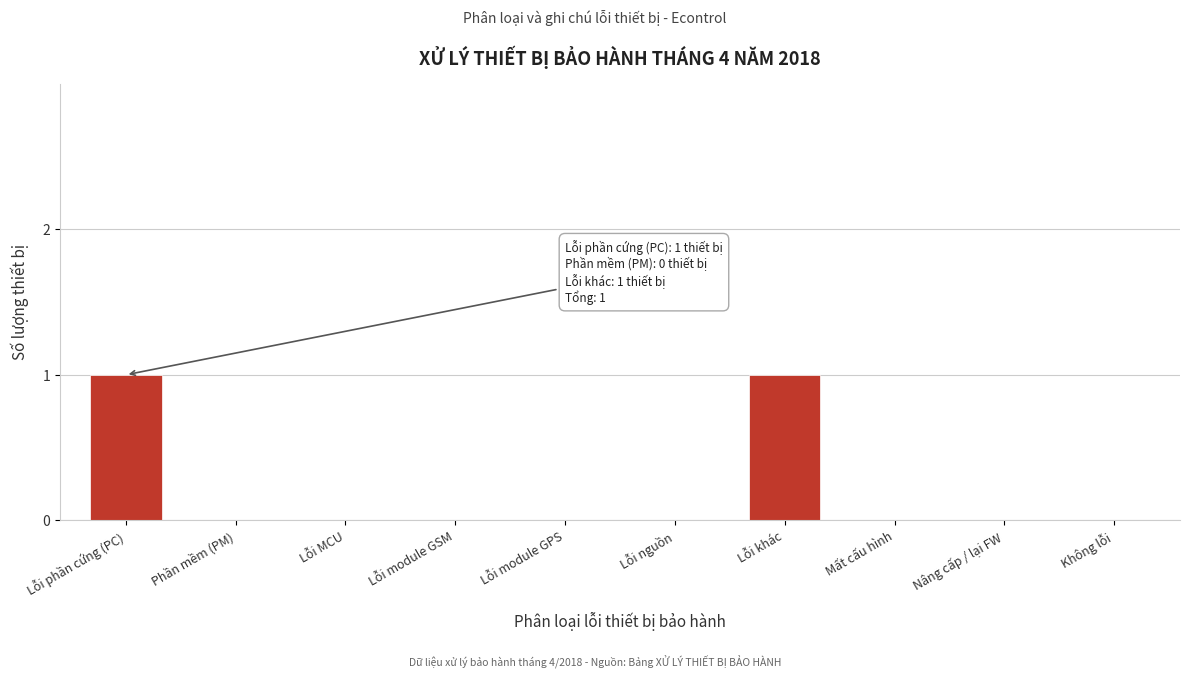

Reading left to right, list all the values displayed in this chart.

Lỗi phần cứng (PC)=1	Phần mềm (PM)=0	Lỗi MCU=0	Lỗi module GSM=0	Lỗi module GPS=0	Lỗi nguồn=0	Lỗi khác=1	Mất cấu hình=0	Nâng cấp / lại FW=0	Không lỗi=0